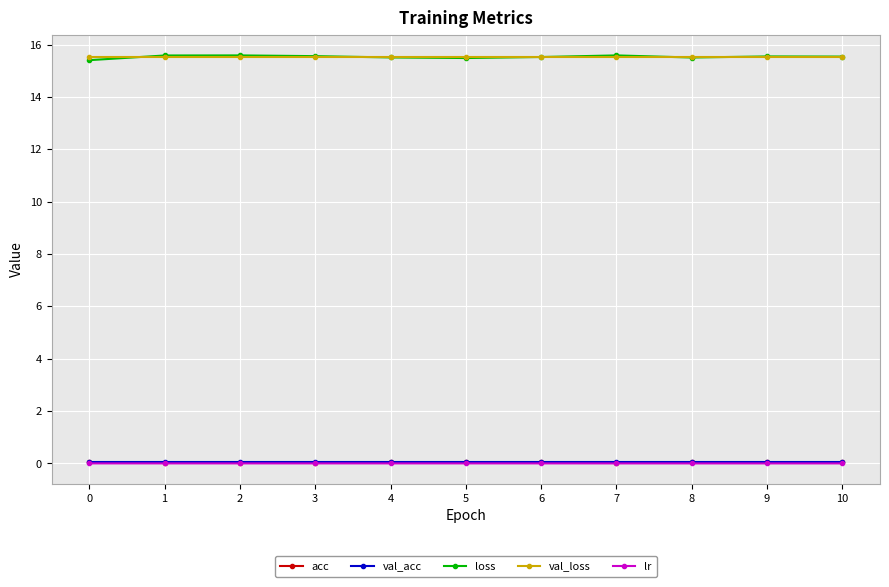

Which series has the largest range (max minus min)?

loss